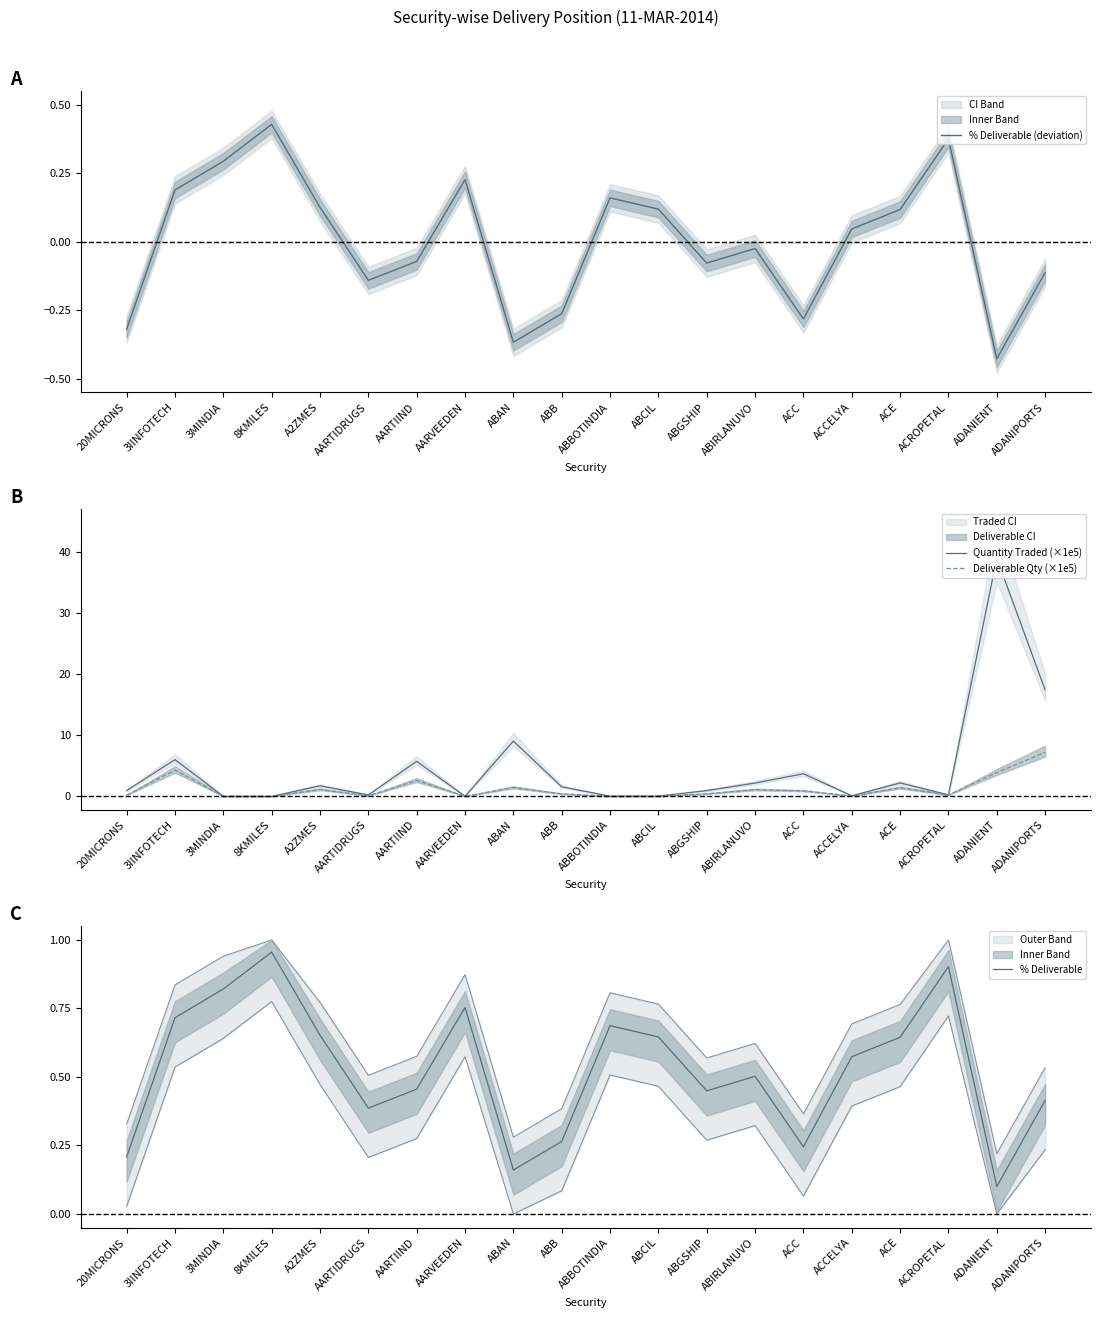

At 3MINDIA, list the series in order from smallest to largest.

Deliverable Qty (×1e5), Quantity Traded (×1e5), % Deliverable (deviation), % Deliverable